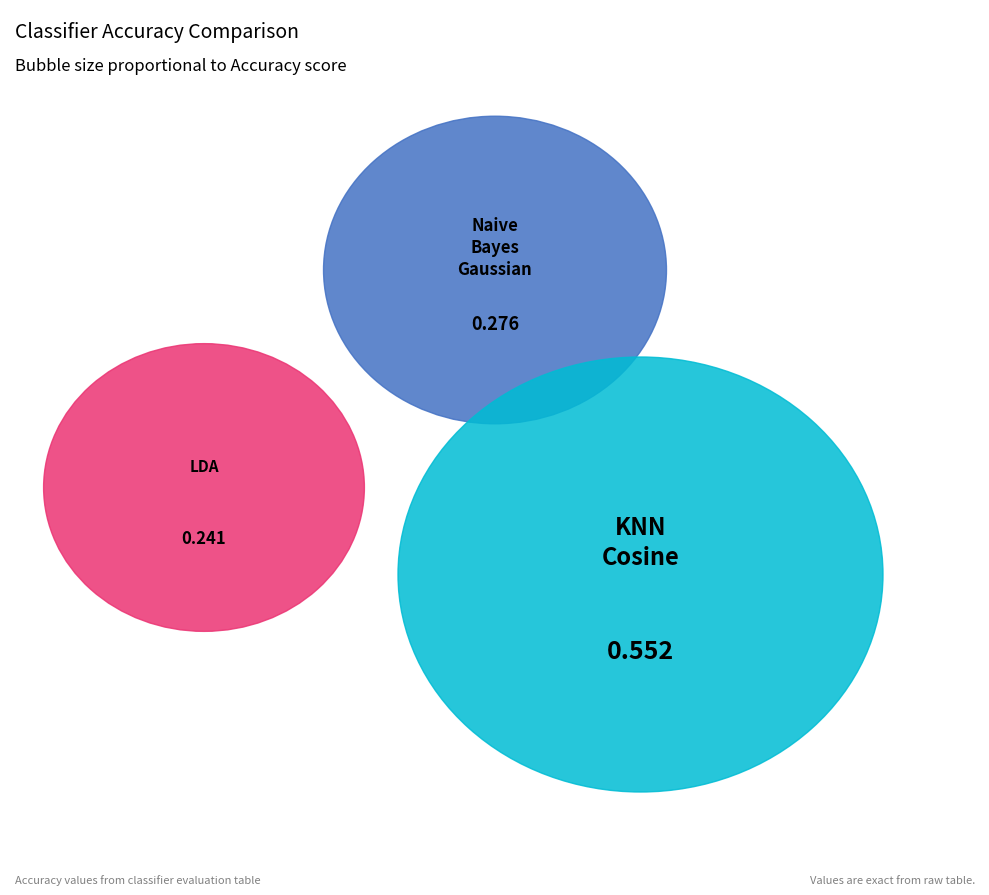

How many slices are in this pie chart?

3